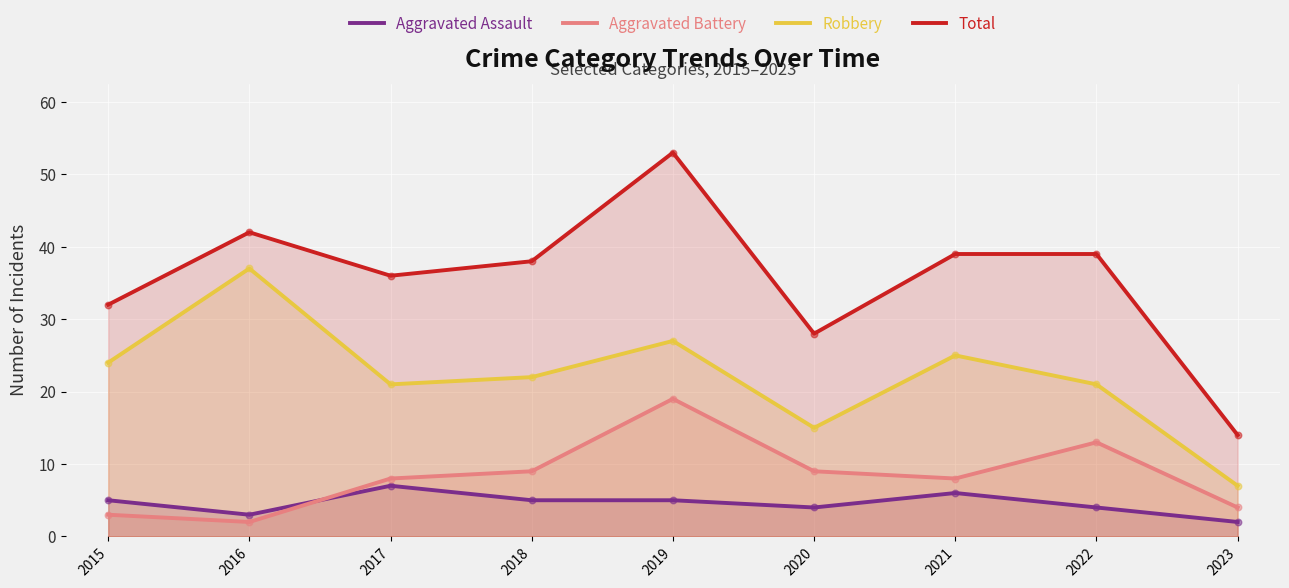

What are all the series names shown in the legend?

Aggravated Assault, Aggravated Battery, Robbery, Total